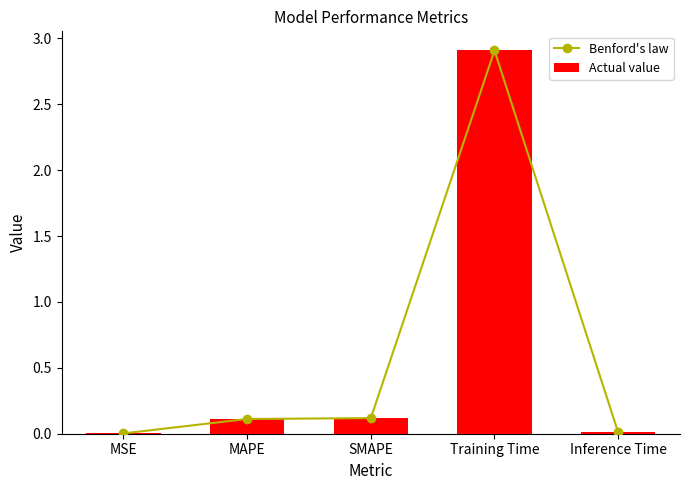

Which has a higher value, MAPE or Training Time?

Training Time